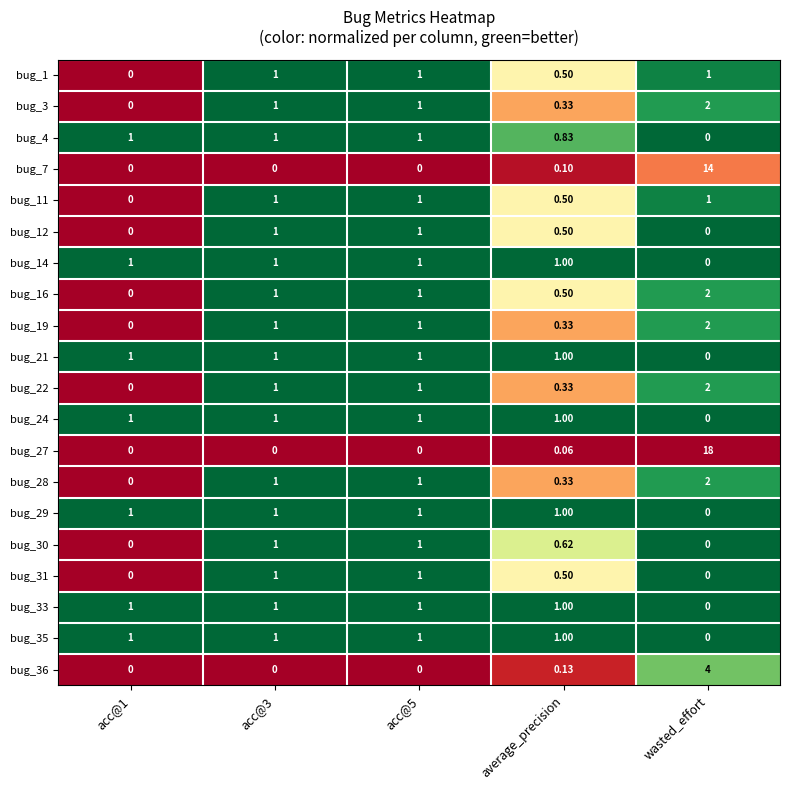

How many distinct data groups are displayed?

20